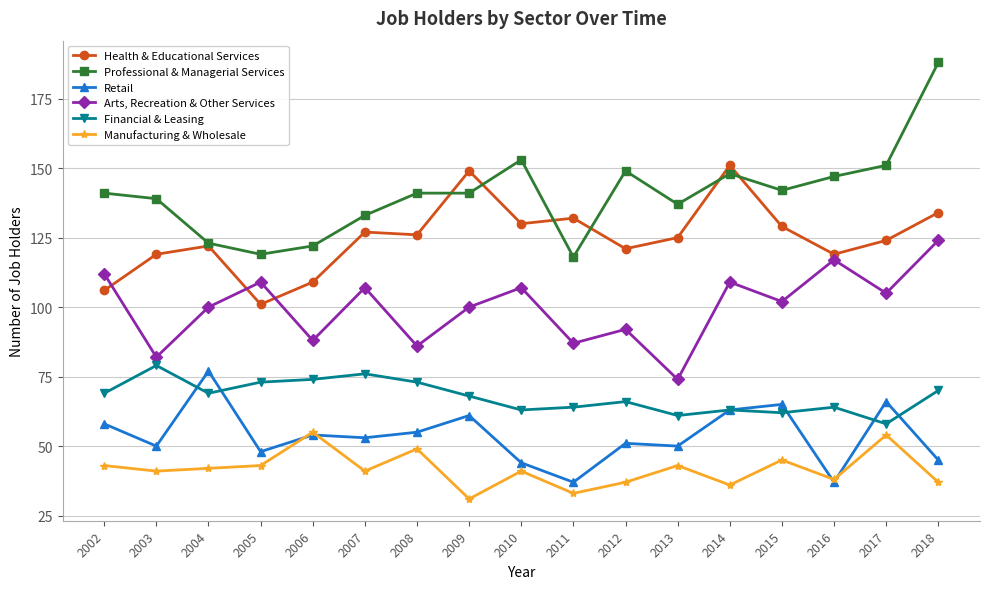

What is the difference between the maximum and minimum values in the Arts, Recreation & Other Services series?

50